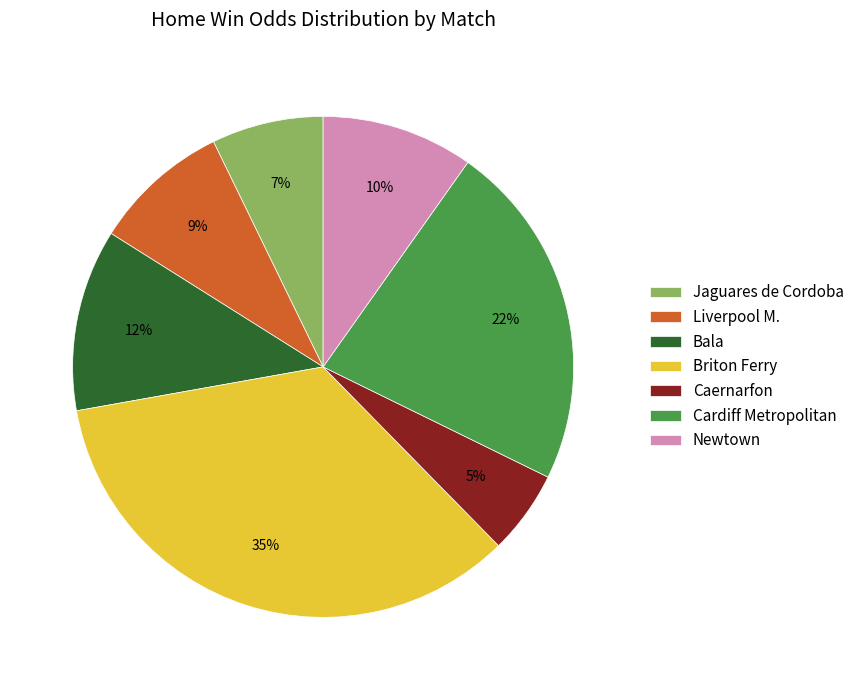

Approximately how many times larger is the value at Bala compared to Briton Ferry?

0.3